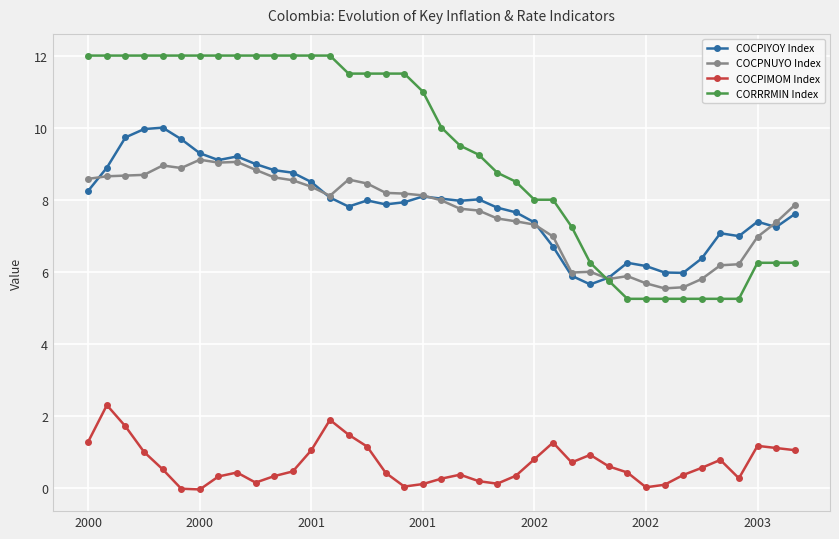

List the series in order of their peak value, highest first.

CORRRMIN Index, COCPIYOY Index, COCPNUYO Index, COCPIMOM Index